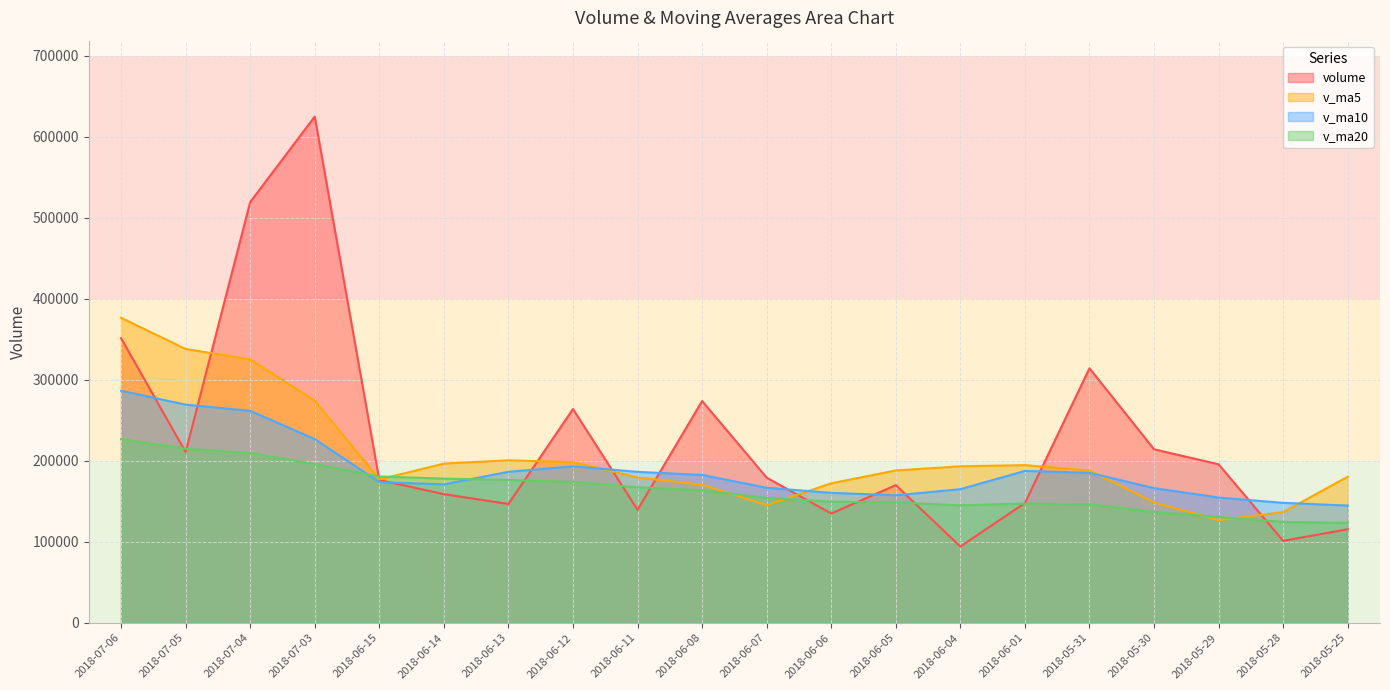

Which label corresponds to the largest value in the chart?

2018-07-03